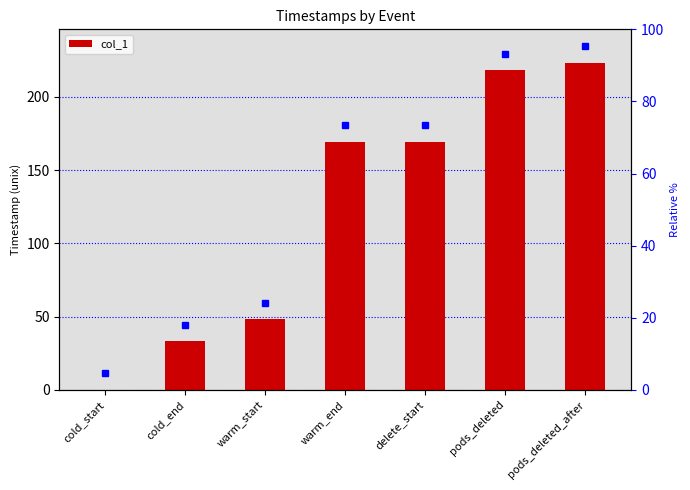

Reading left to right, list all the values displayed in this chart.

0.0	33.3	48.3	169.3	169.3	218.2	223.2